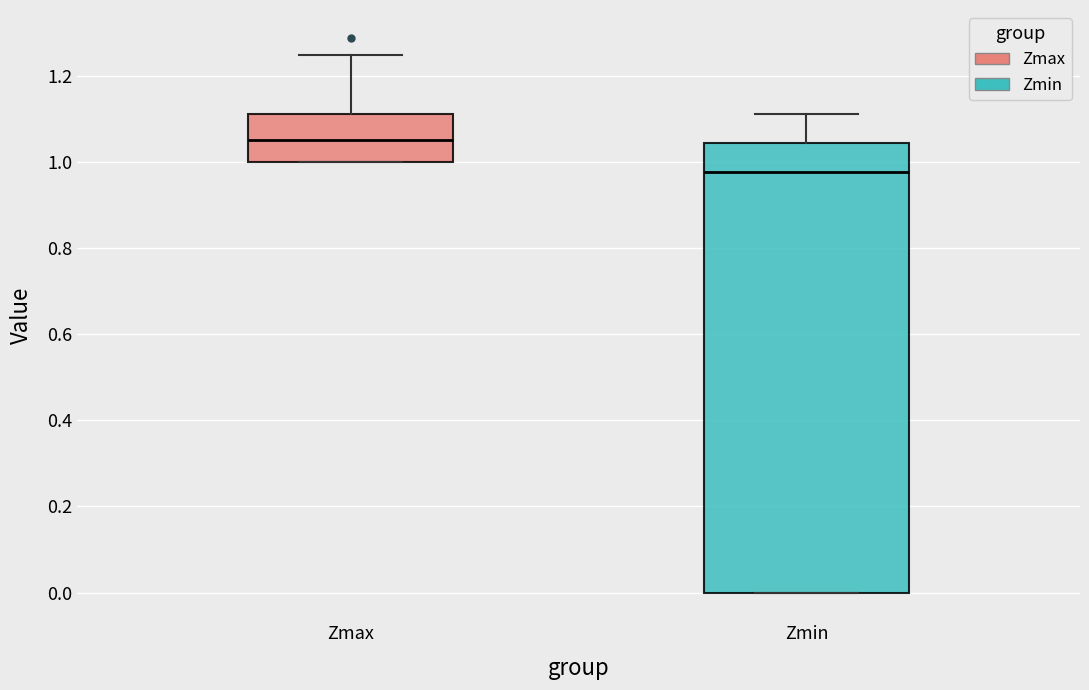

Where is the lower edge of the box for Zmin on the y-axis? The values are not printed on the chart, so give them approximately, as read against the axis.

0.00